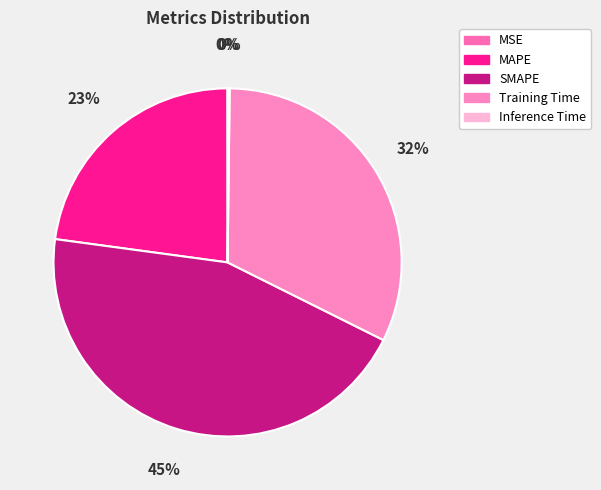

Do MAPE and Training Time together represent more than half of the pie?

Yes